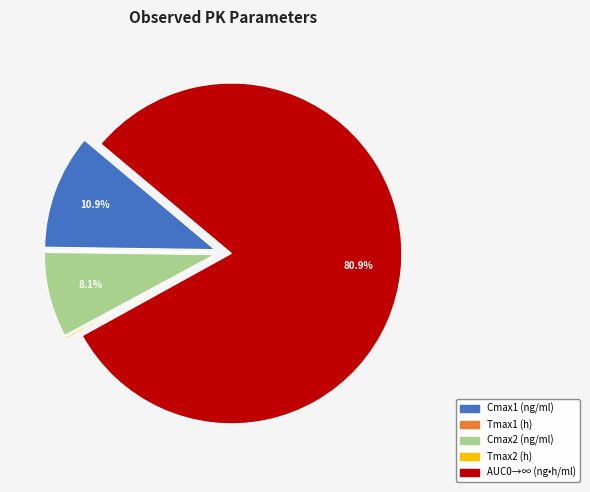

To the nearest percent, what is the difference between the largest and smallest slice percentages?

81%